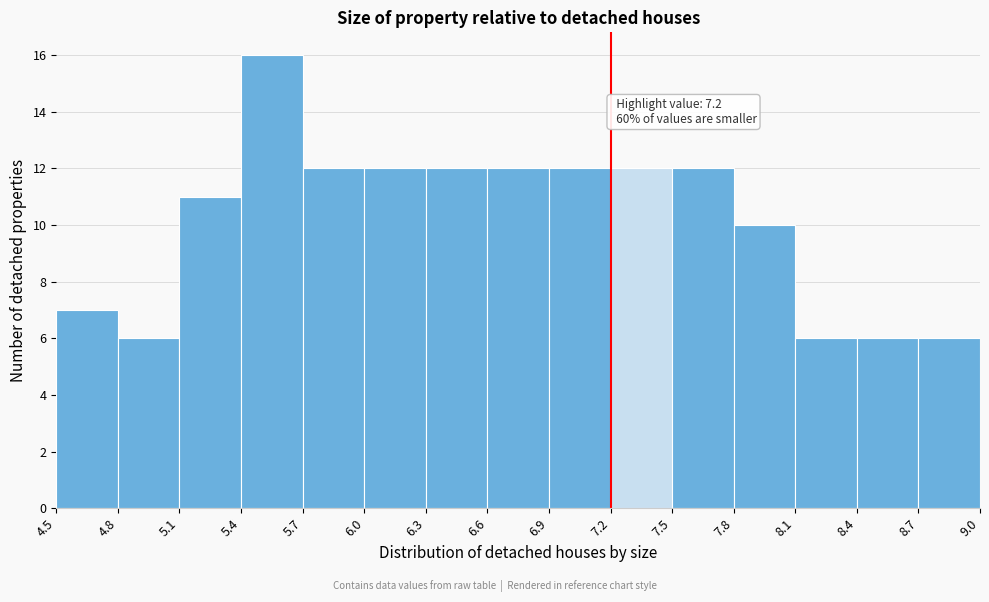

Over which range of the x-axis is the bar tallest?

5.4 to 5.7